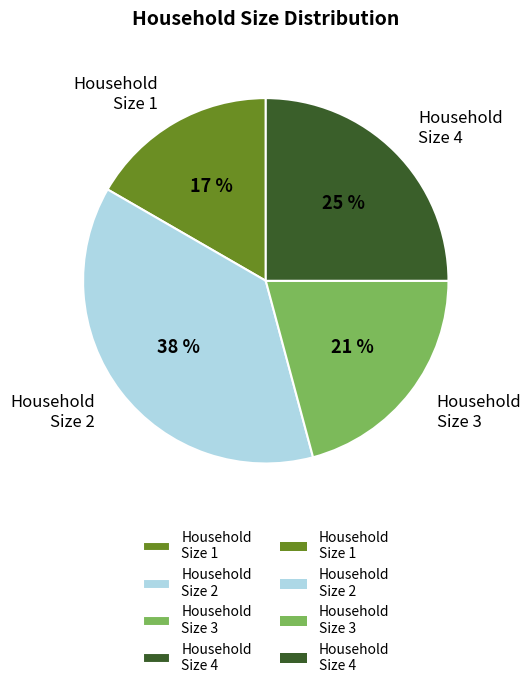

To the nearest percent, what is the average slice percentage?

25%